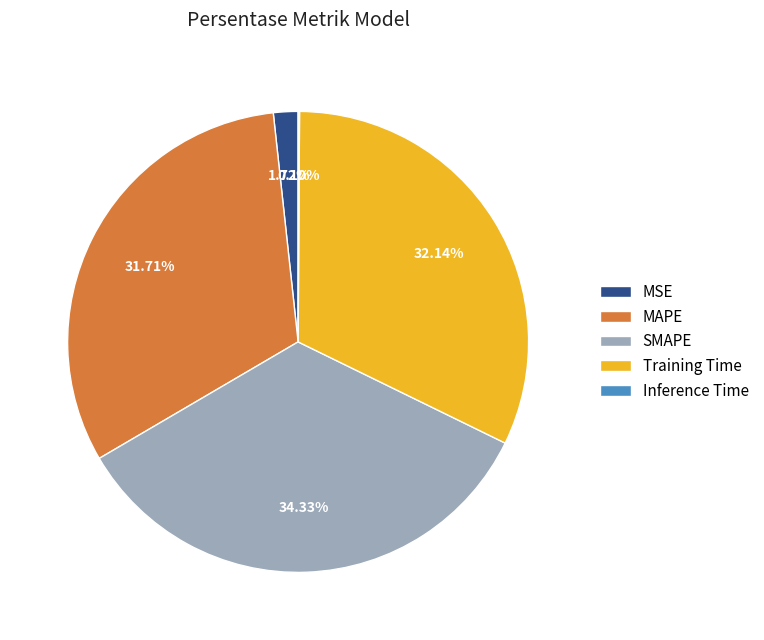

Is MSE the majority of the pie?

No